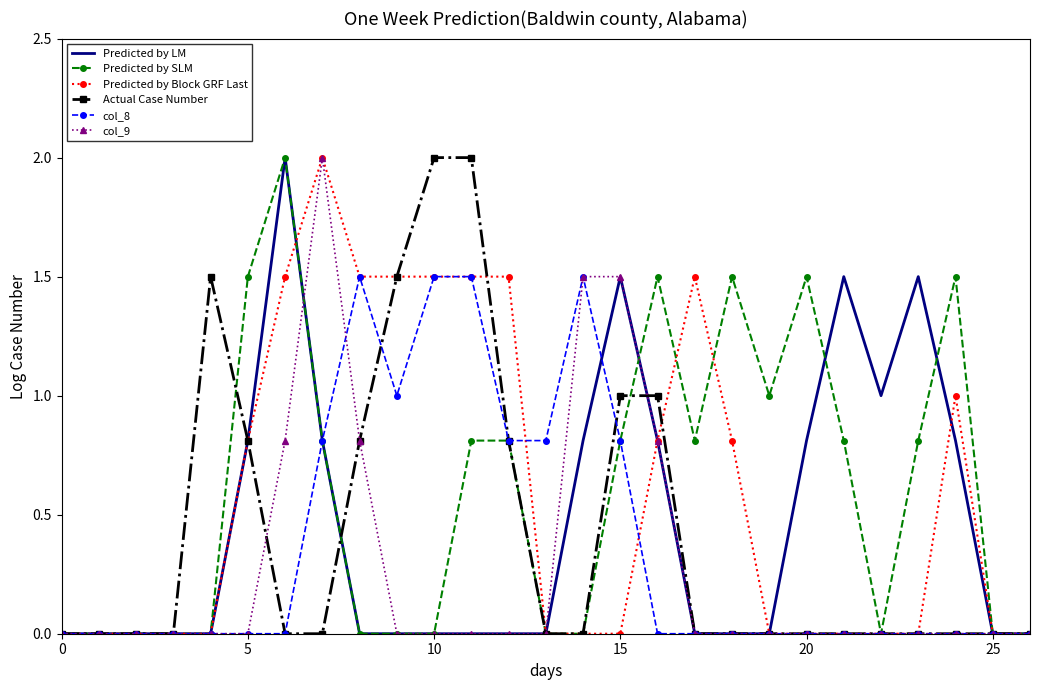

What is the maximum value for col_9?

2.0